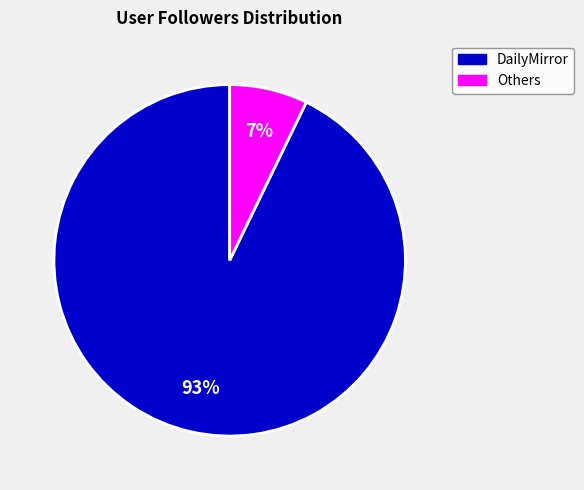

To the nearest percent, what percentage of the pie is Others?

7%